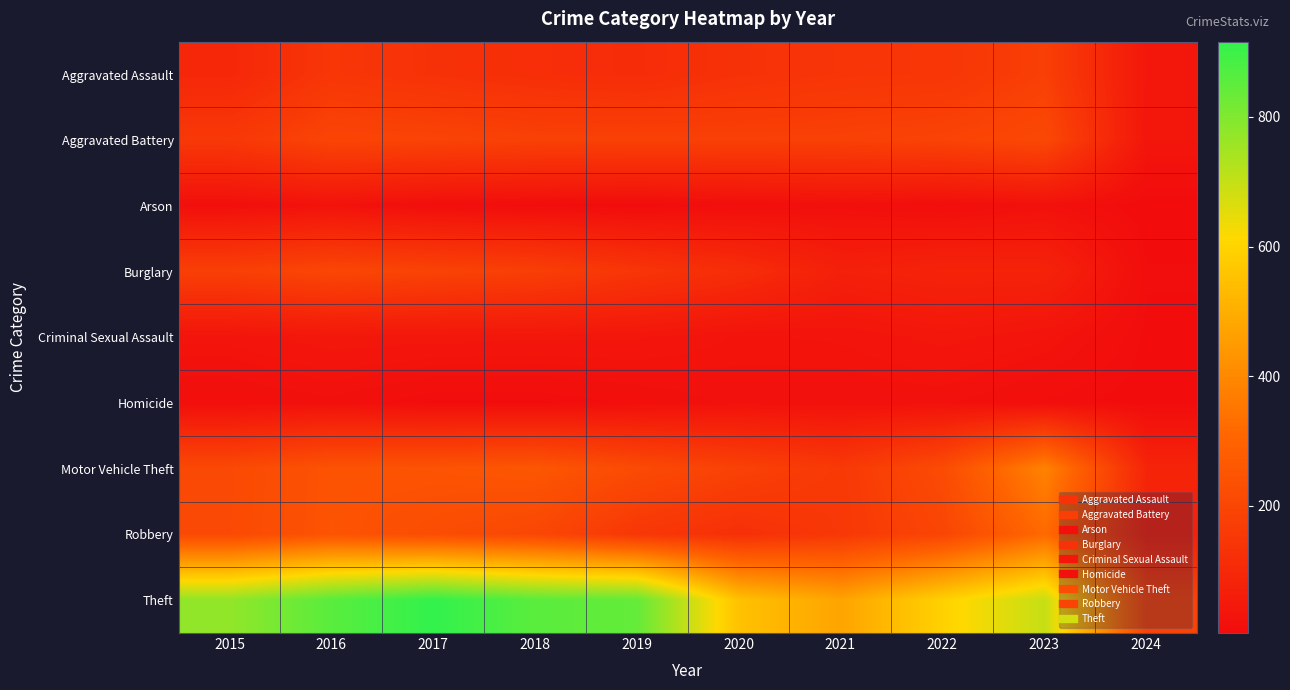

What is the total value across all series at 2021?

1245